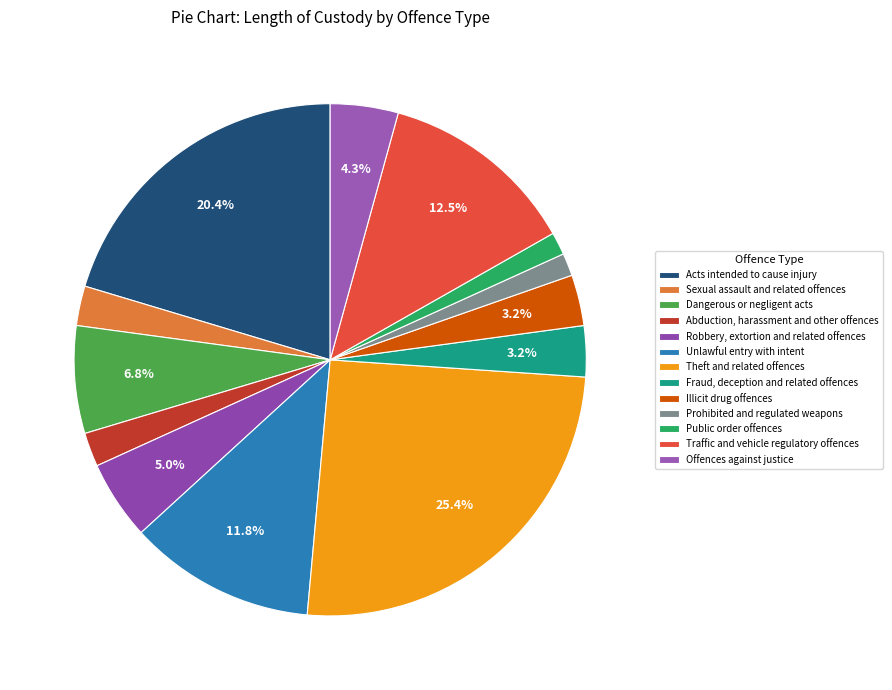

Rank the categories by value from lowest to highest.

Prohibited and regulated weapons, Public order offences, Abduction, harassment and other offences, Sexual assault and related offences, Fraud, deception and related offences, Illicit drug offences, Offences against justice, Robbery, extortion and related offences, Dangerous or negligent acts, Unlawful entry with intent, Traffic and vehicle regulatory offences, Acts intended to cause injury, Theft and related offences